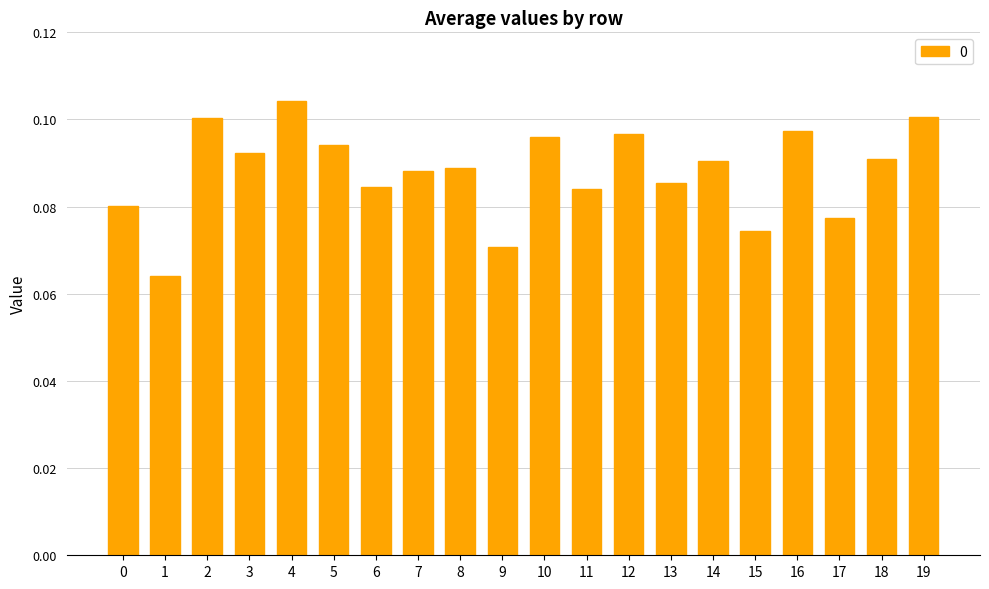

What is the value of the 19th bar from the left?

0.1